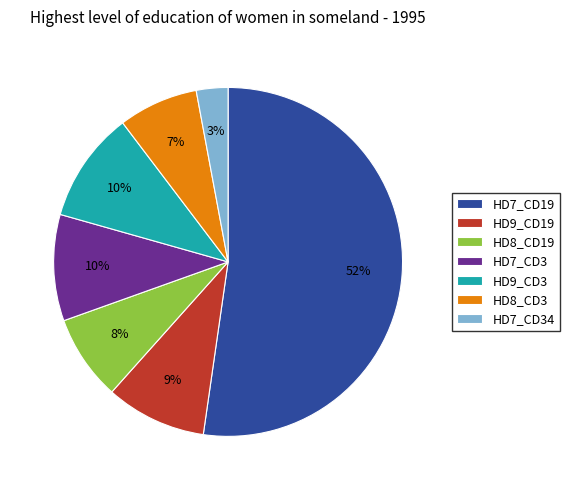

To the nearest percent, what portion does HD8_CD3 represent?

7%